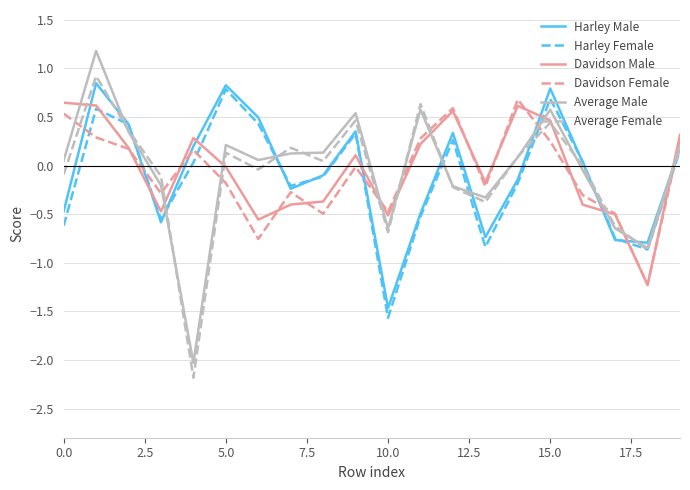

Which series has the largest range (max minus min)?

Average Male